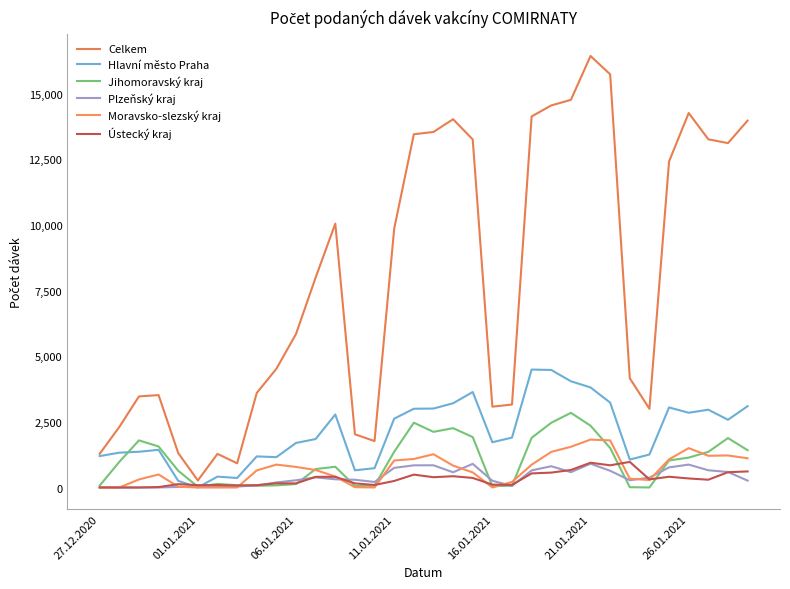

Does the chart have visible grid lines?

No